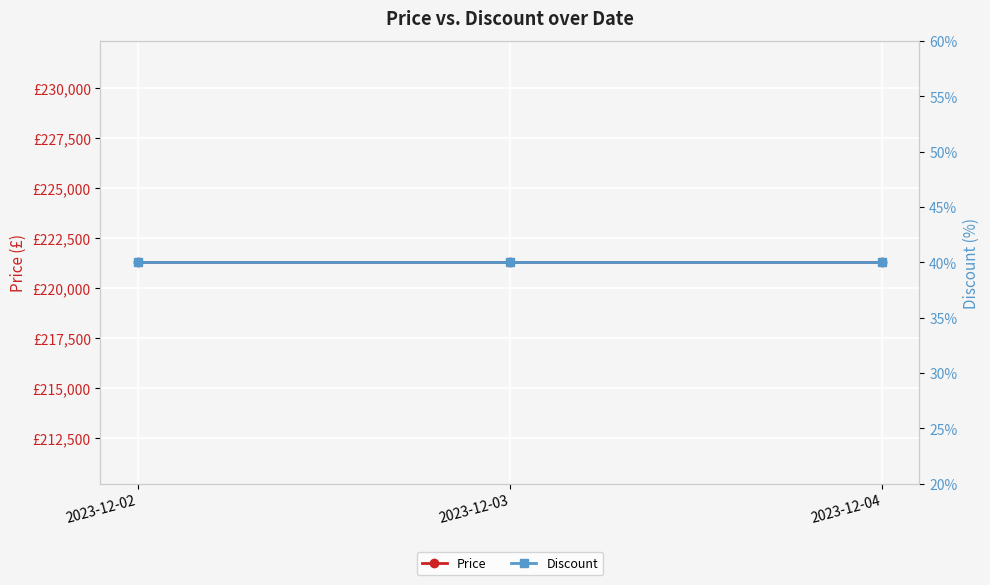

List the labels in order of Discount value, smallest first.

2023-12-02, 2023-12-03, 2023-12-04